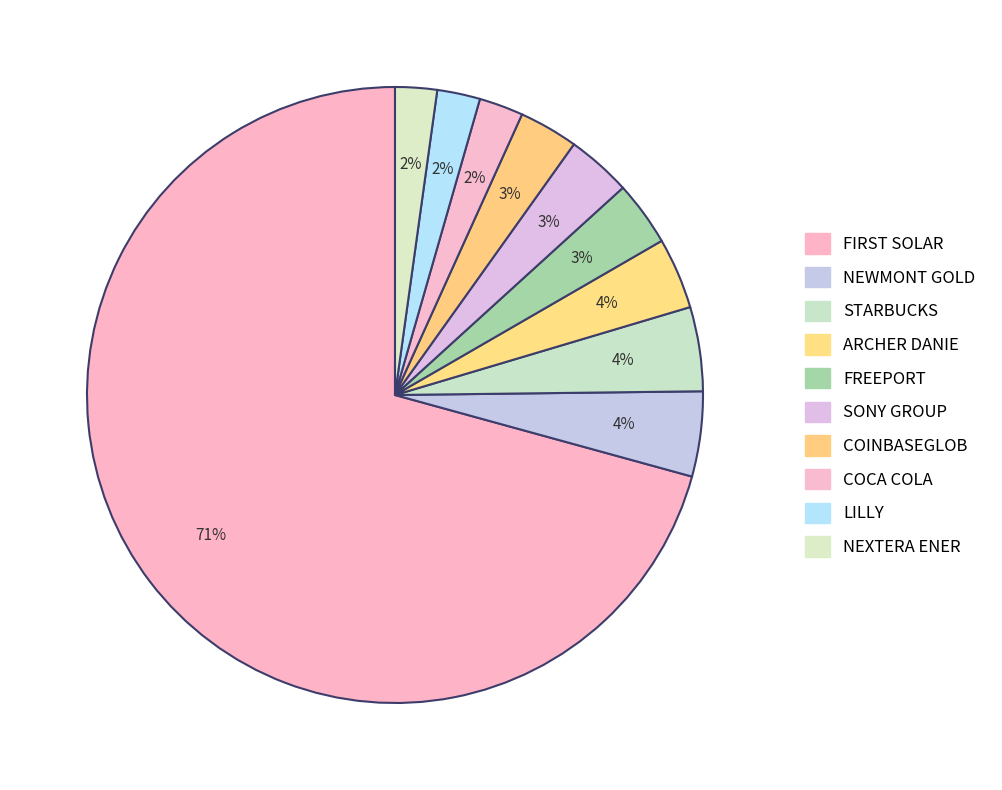

Count the number of slices in the pie.

10